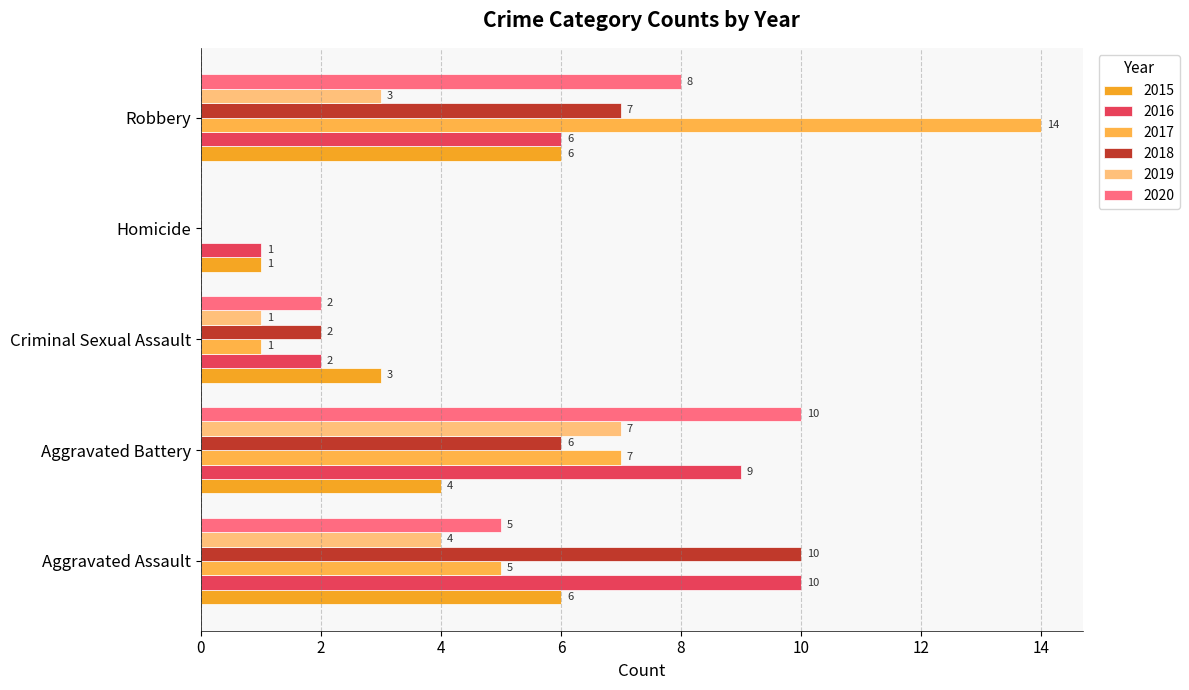

What is the total value across all series at Criminal Sexual Assault?

11